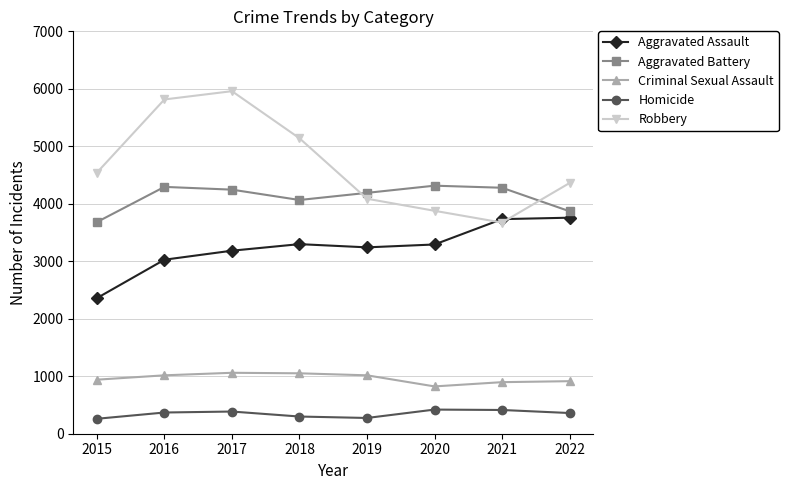

True or false: Robbery has more than 1 points higher than both neighbors.

False